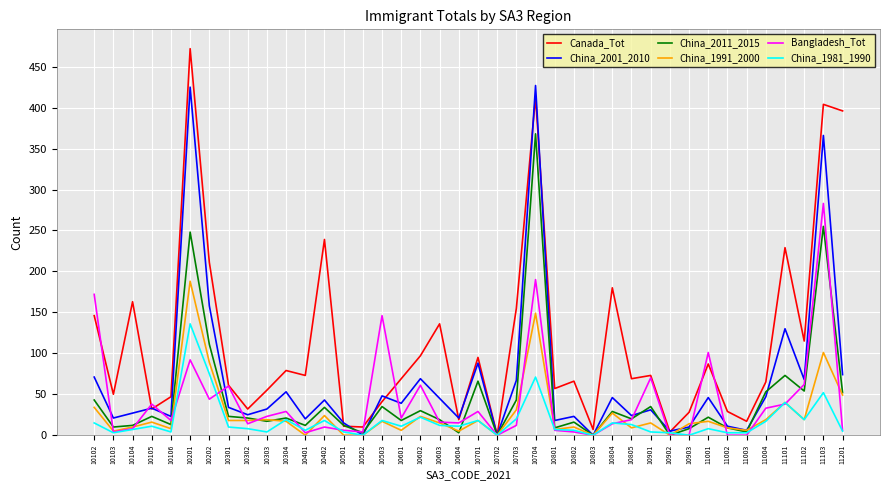

What is the average value of the China_1991_2000 series?

26